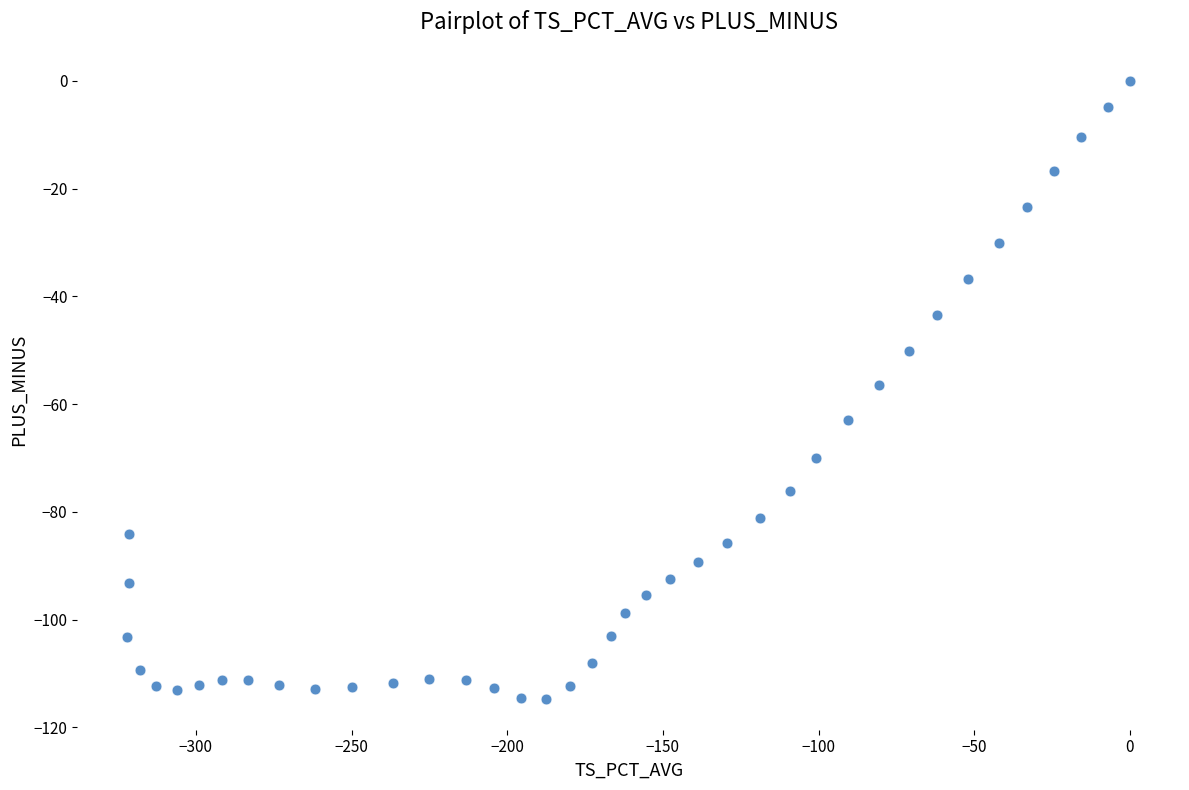

What is the range of X values (max minus min)?

322.0